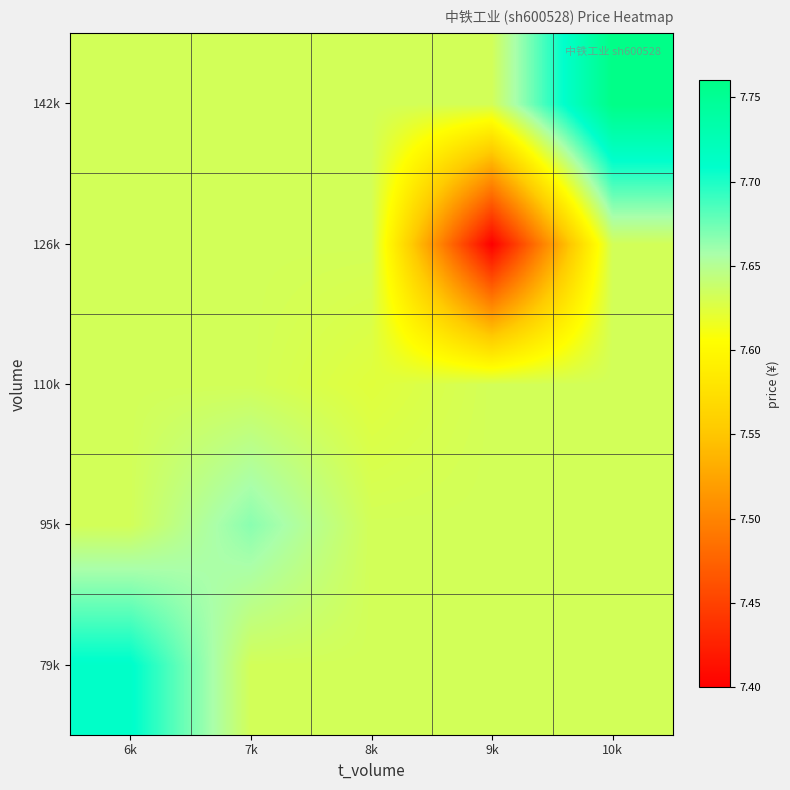

Between 8k and 10k, which series saw the biggest shift?

142k